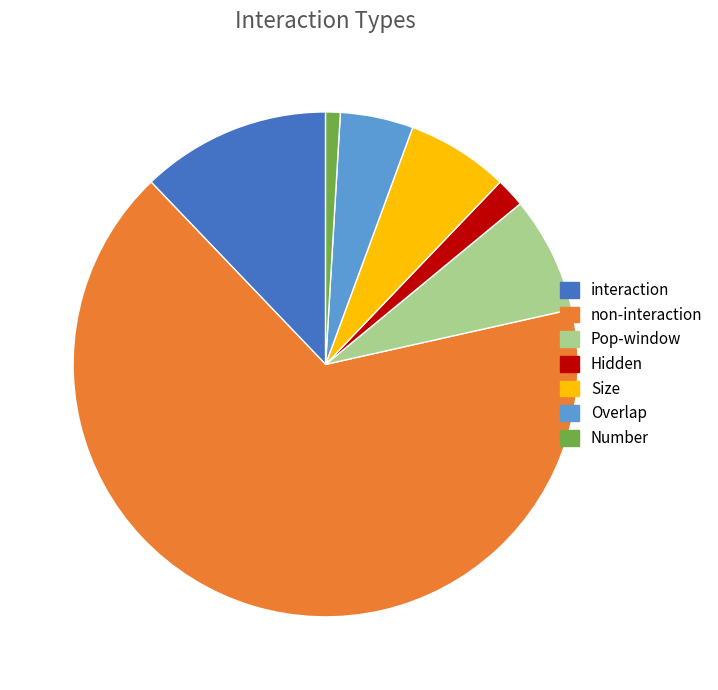

Rank the categories by value from highest to lowest.

non-interaction, interaction, Pop-window, Size, Overlap, Hidden, Number